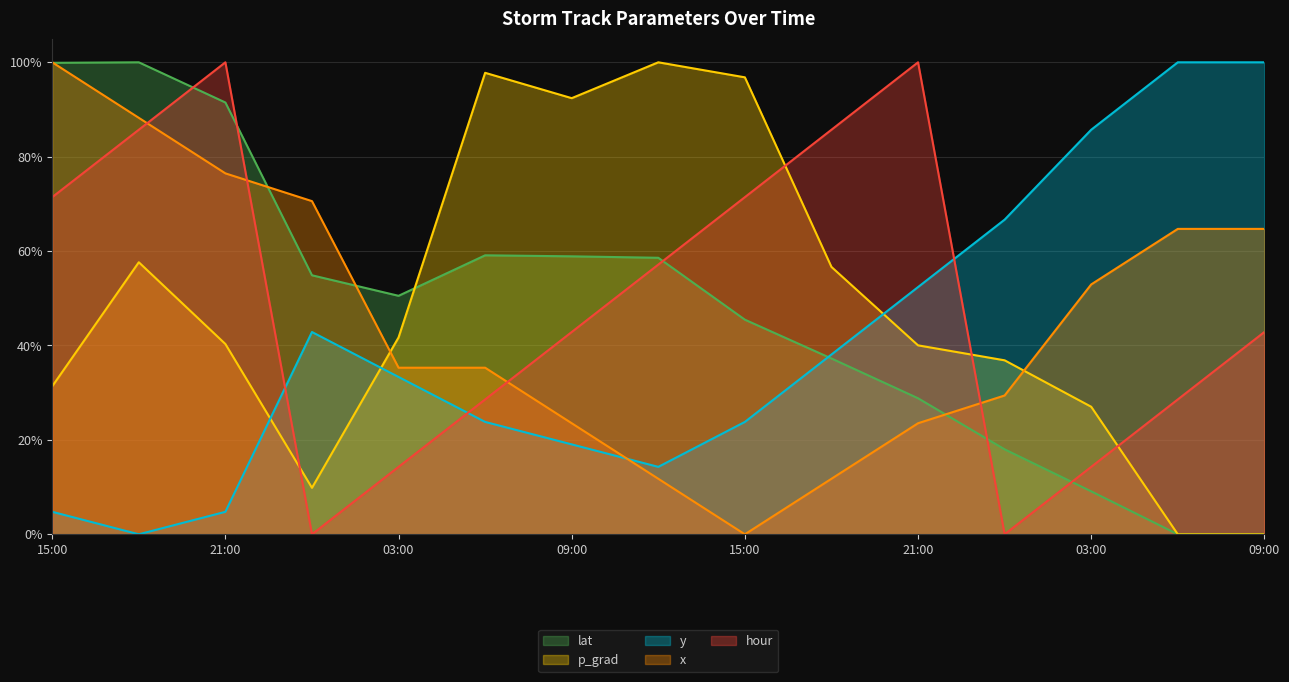

How many times do p_grad and lat cross each other?

1